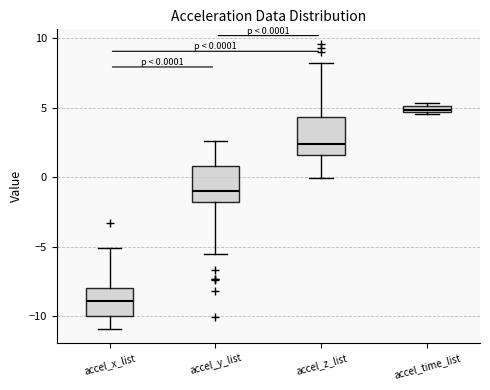

Which box has the highest median line?

accel_time_list